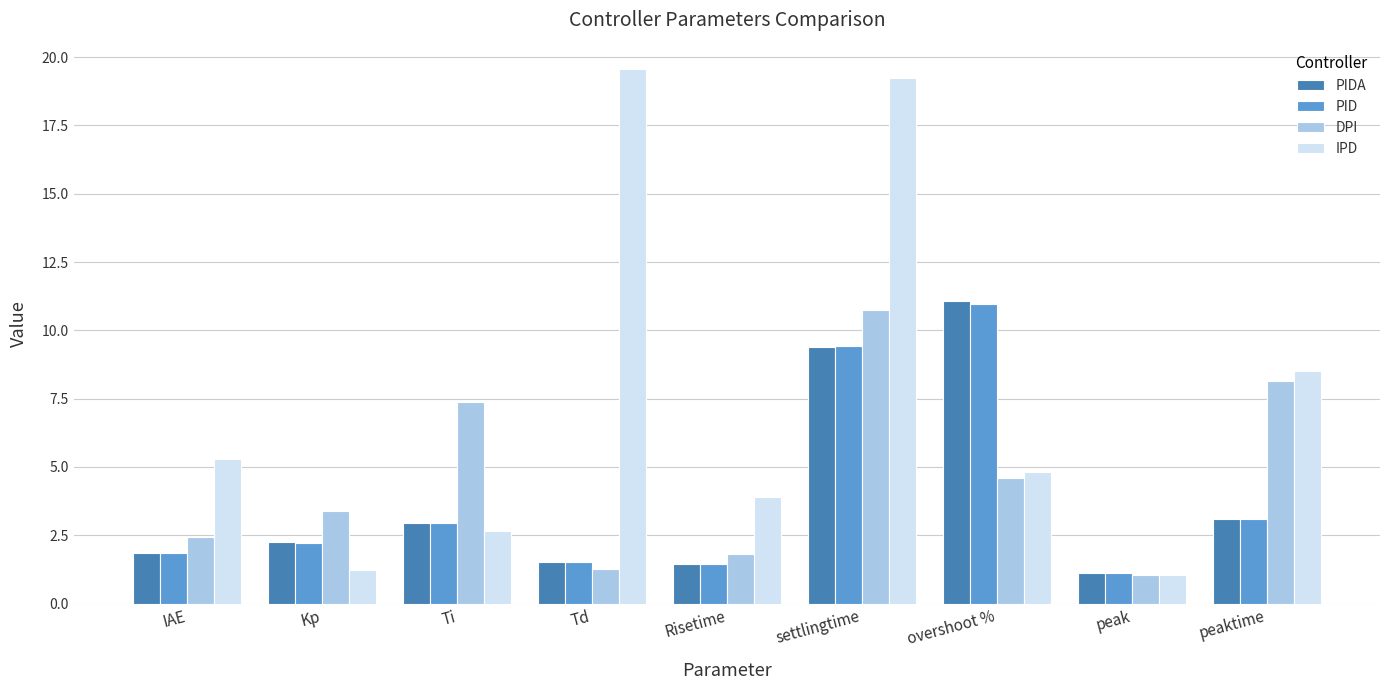

What position from the right is peaktime?

1